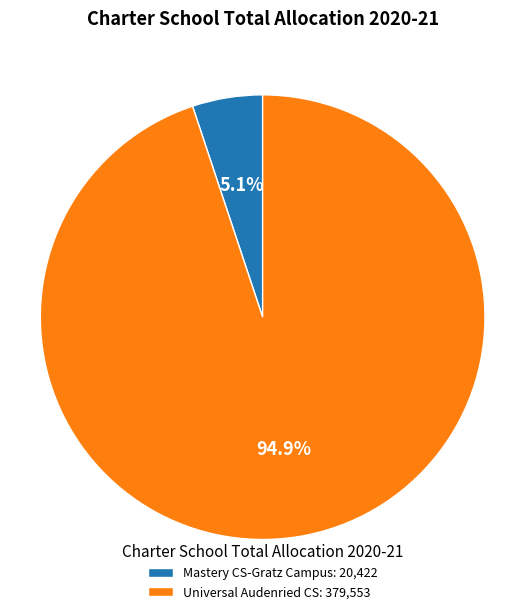

To the nearest percent, what is the combined percentage of Universal Audenried CS and Mastery CS-Gratz Campus?

100%